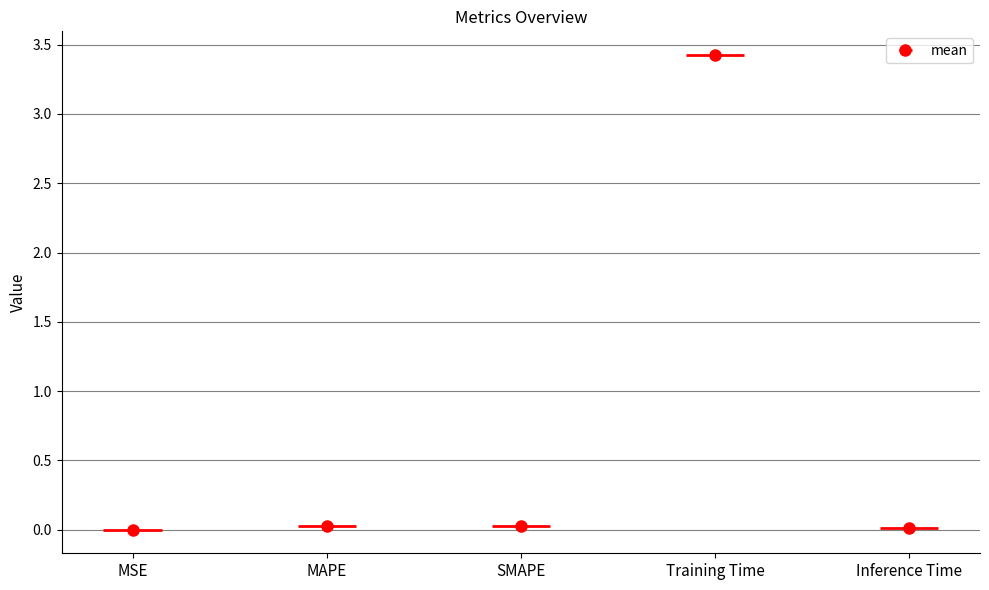

The value at MSE is 0.0. True or false?

True